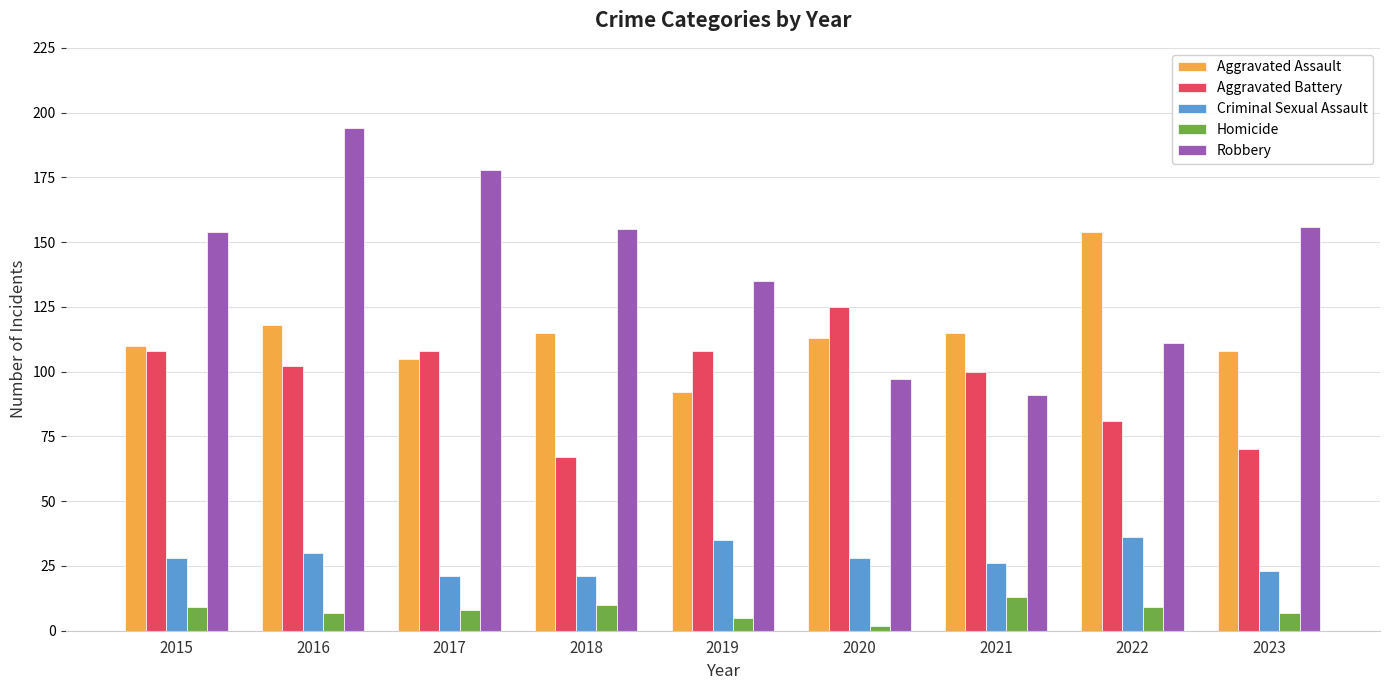

Count the number of categories in the chart.

9